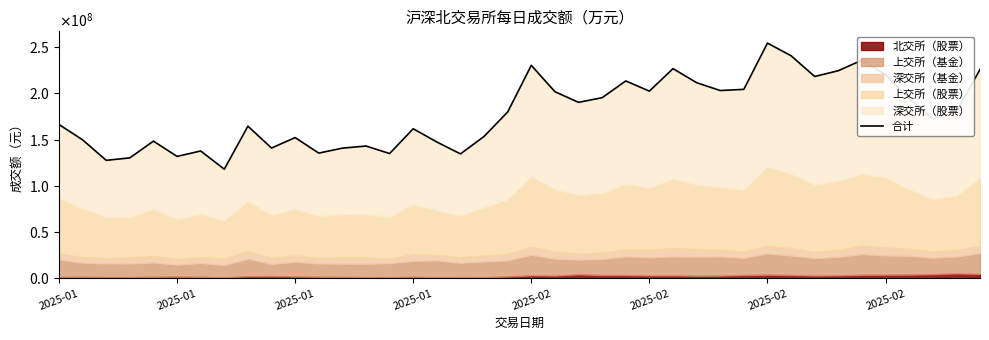

Does the chart display data point markers on the line(s)?

No